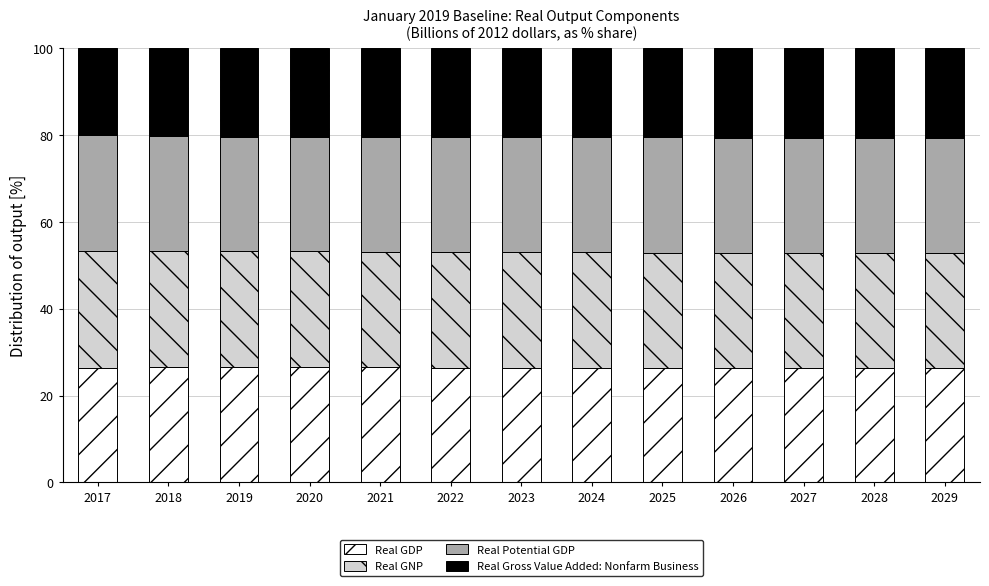

What is the total value across all series at 2017?

100.0